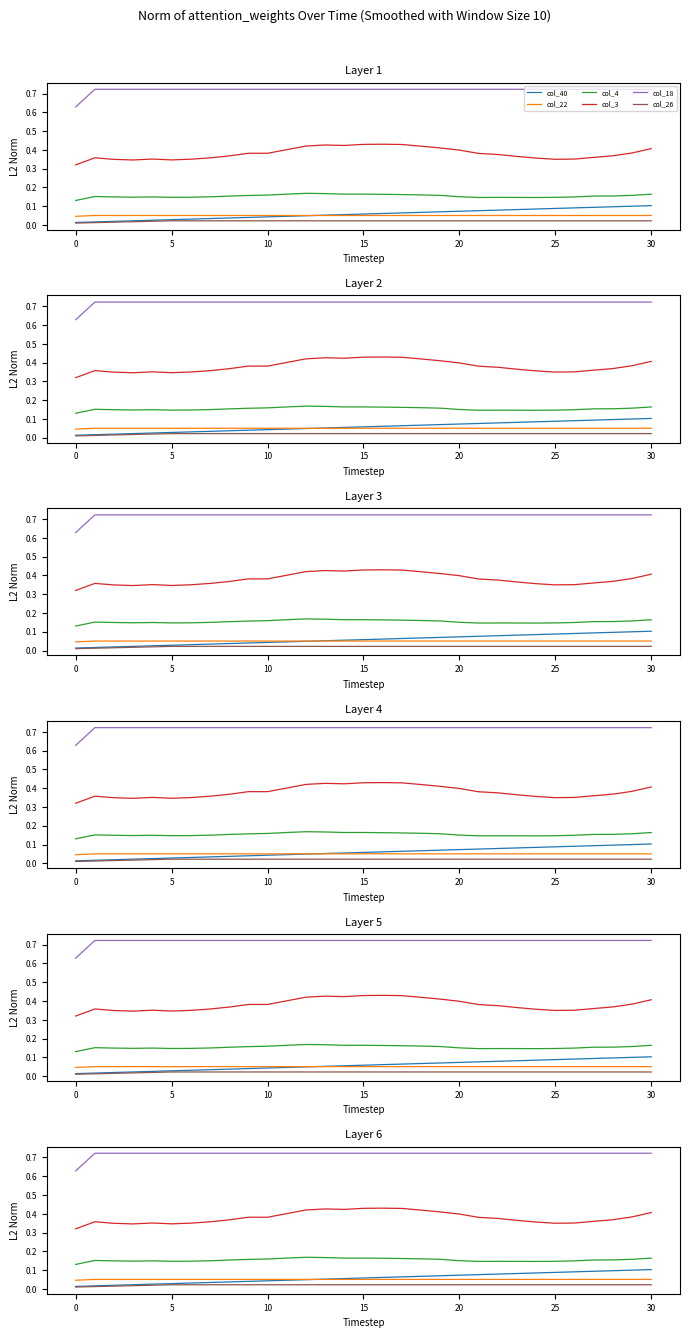

At which category is the sum across all series the highest?

30